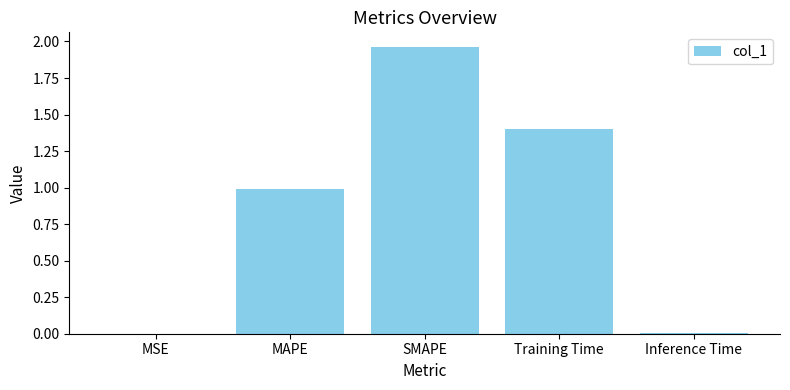

The value at SMAPE is 1.3. True or false?

False